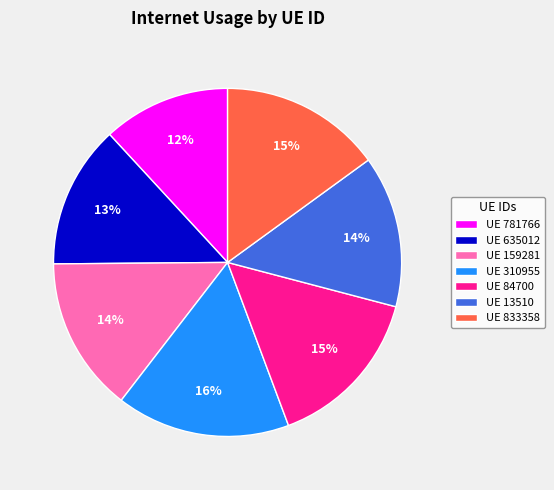

Is it true that UE 833358 is 15% of the pie?

True